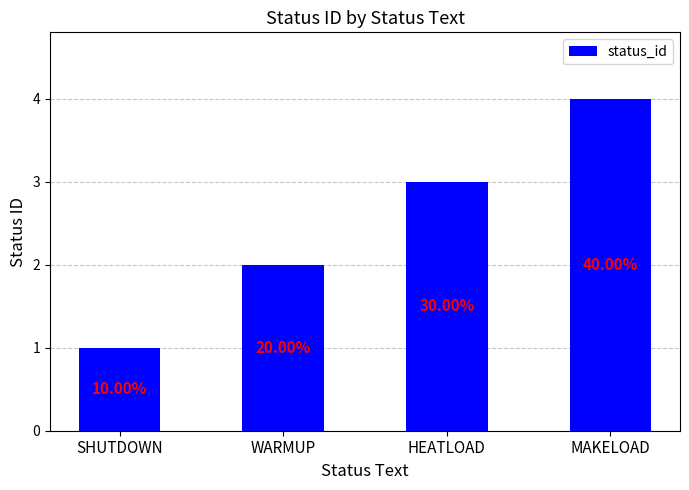

What is the change in value from WARMUP to HEATLOAD?

+1